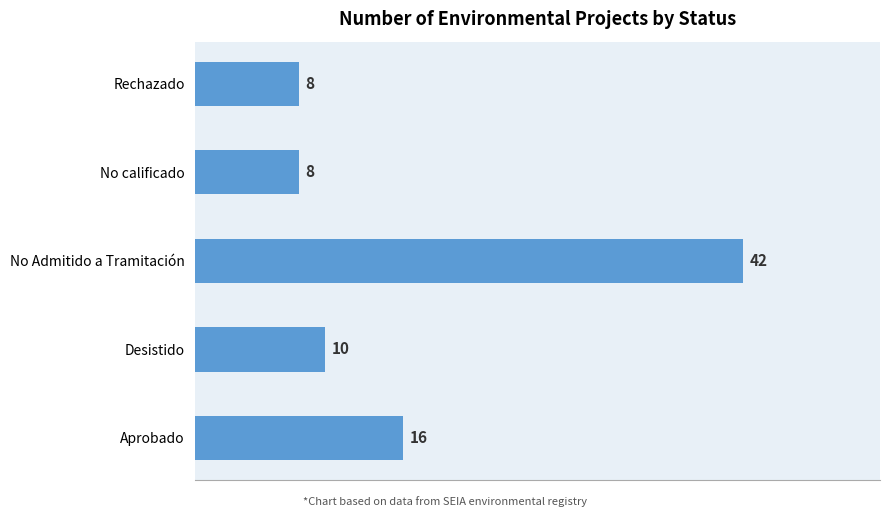

Approximately how many times larger is the value at Aprobado compared to No Admitido a Tramitación?

0.4